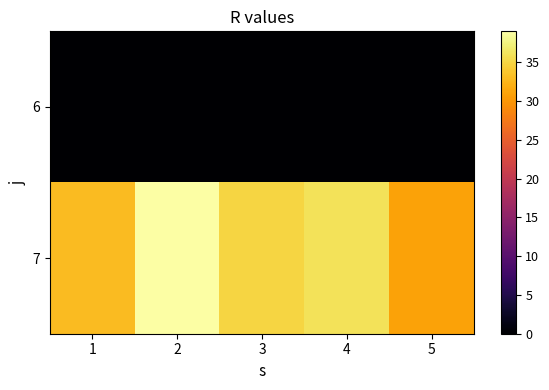

At which category does the chart reach its minimum across all series?

1